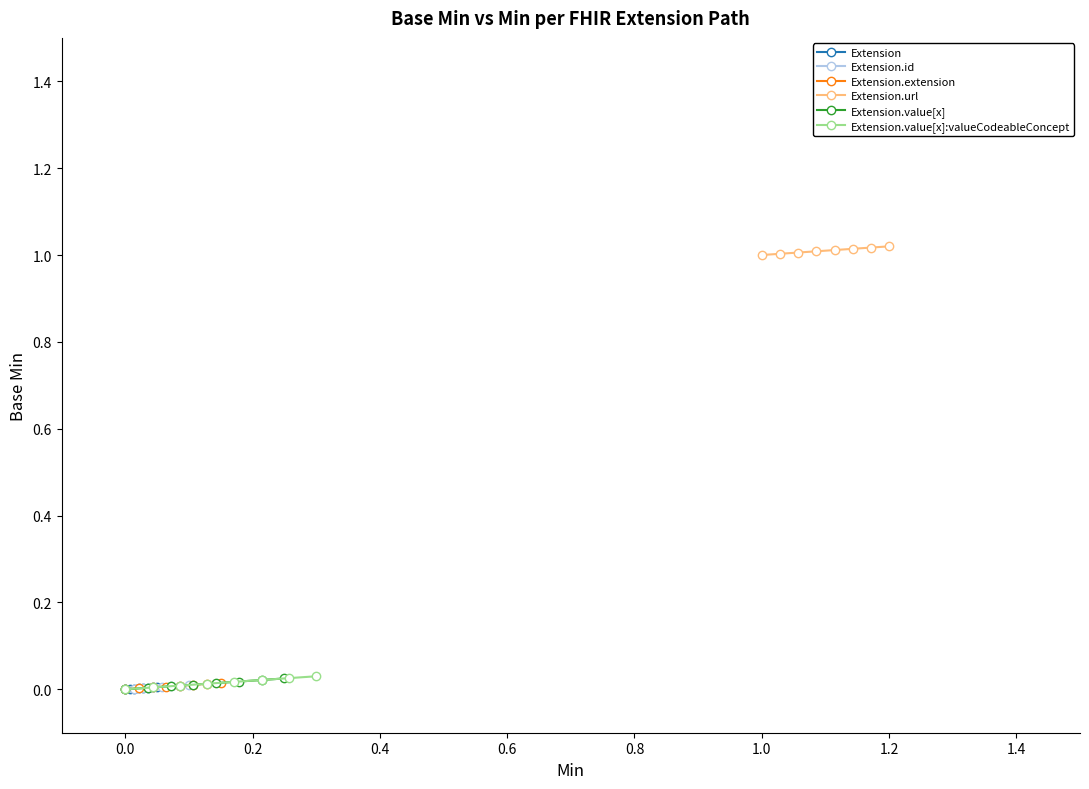

Reading right to left, transcribe all the data shown in this chart.

Extension: 0.0	0.0	0.0	0.0	0.0	0.0	0.0	0.0
Extension.id: 0.0	0.0	0.0	0.0	0.0	0.0	0.0	0.0
Extension.extension: 0.0	0.0	0.0	0.0	0.0	0.0	0.0	0.0
Extension.url: 1.0	1.0	1.0	1.0	1.0	1.0	1.0	1.0
Extension.value[x]: 0.0	0.0	0.0	0.0	0.0	0.0	0.0	0.0
Extension.value[x]:valueCodeableConcept: 0.0	0.0	0.0	0.0	0.0	0.0	0.0	0.0